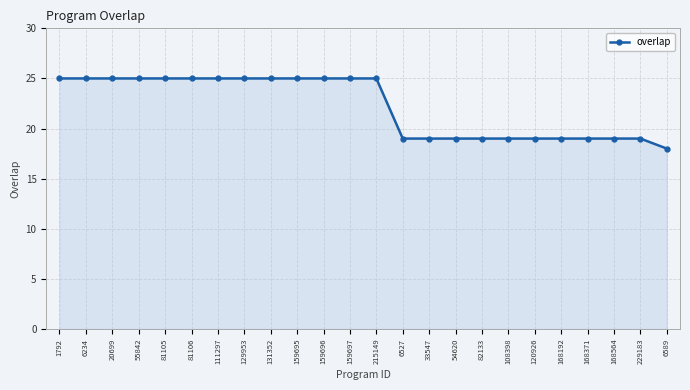

What is the change in value from 81106 to 168192?

-6